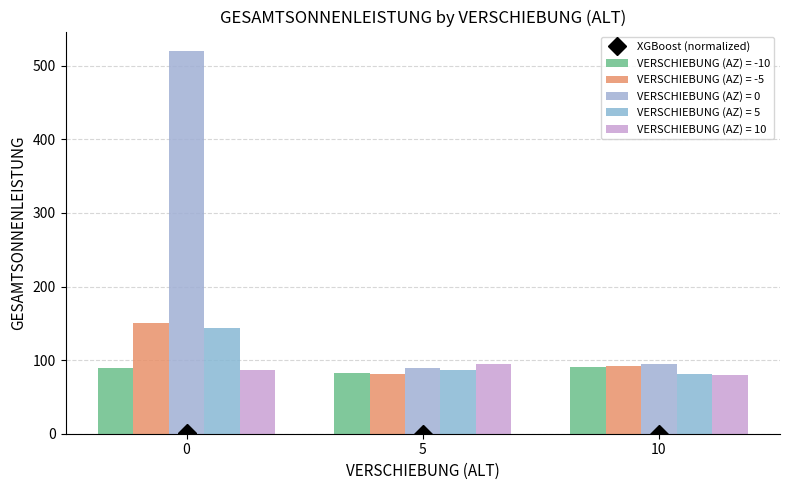

Rank the categories by value from highest to lowest.

0, 10, 5